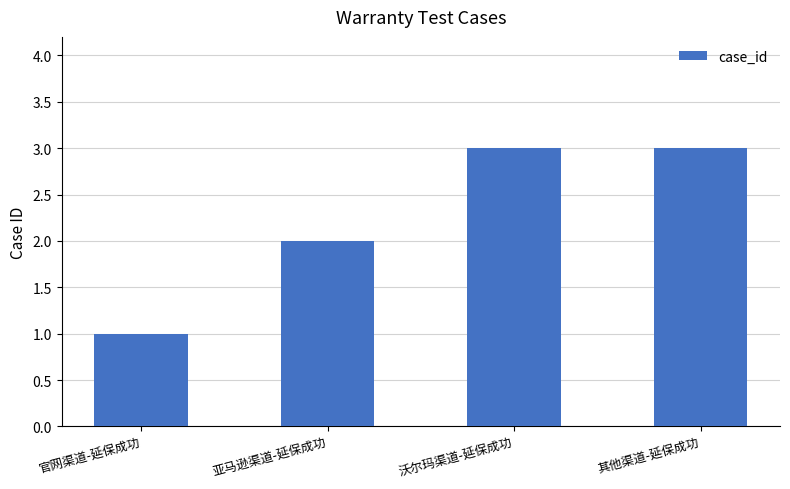

What is the change in value from 官网渠道-延保成功 to 亚马逊渠道-延保成功?

+1